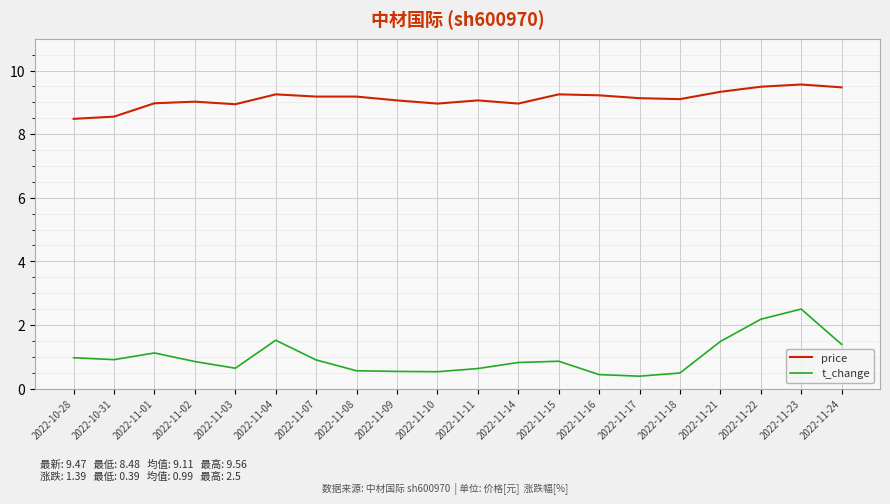

What is the sum of the t_change values at 2022-11-16 and 2022-11-07?

1.3